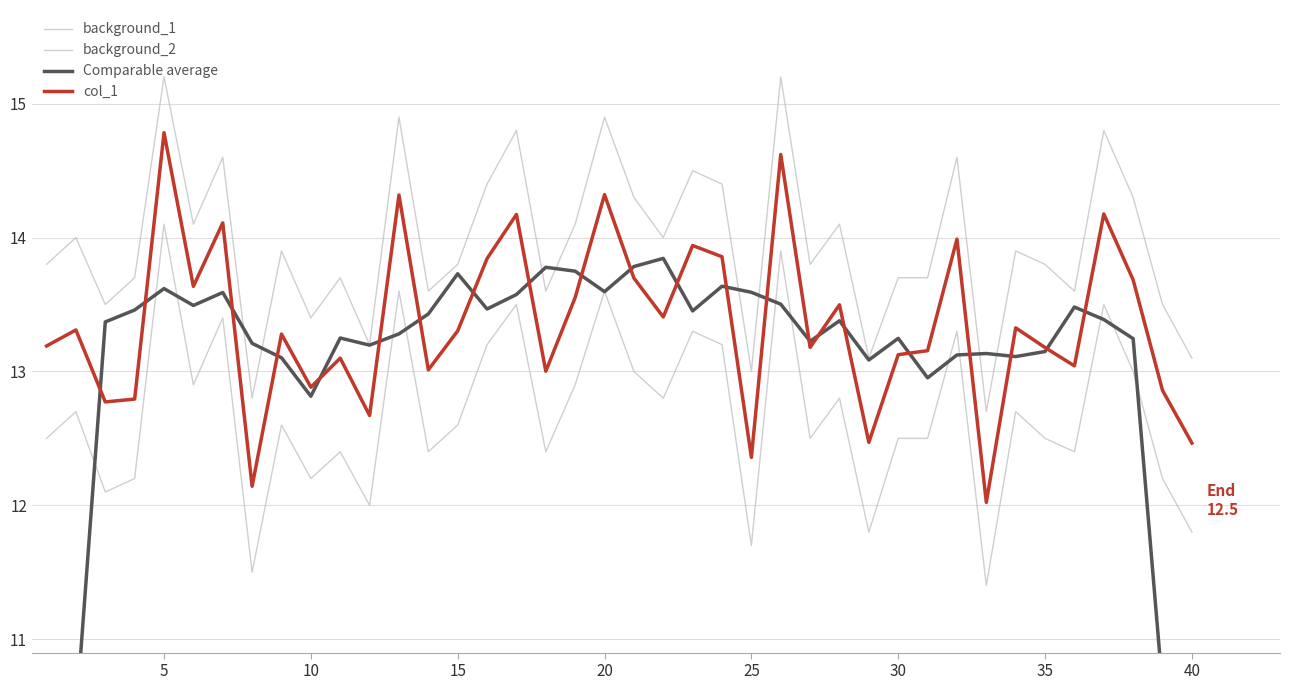

Reading left to right, extract all data points from this chart.

background_1: 13.8	14.0	13.5	13.7	15.2	14.1	14.6	12.8	13.9	13.4	13.7	13.2	14.9	13.6	13.8	14.4	14.8	13.6	14.1	14.9	14.3	14.0	14.5	14.4	13.0	15.2	13.8	14.1	13.1	13.7	13.7	14.6	12.7	13.9	13.8	13.6	14.8	14.3	13.5	13.1
background_2: 12.5	12.7	12.1	12.2	14.1	12.9	13.4	11.5	12.6	12.2	12.4	12.0	13.6	12.4	12.6	13.2	13.5	12.4	12.9	13.6	13.0	12.8	13.3	13.2	11.7	13.9	12.5	12.8	11.8	12.5	12.5	13.3	11.4	12.7	12.5	12.4	13.5	13.0	12.2	11.8
Comparable average: 7.9	10.4	13.4	13.5	13.6	13.5	13.6	13.2	13.1	12.8	13.2	13.2	13.3	13.4	13.7	13.5	13.6	13.8	13.7	13.6	13.8	13.8	13.5	13.6	13.6	13.5	13.2	13.4	13.1	13.2	13.0	13.1	13.1	13.1	13.1	13.5	13.4	13.2	10.6	7.8
col_1: 13.2	13.3	12.8	12.8	14.8	13.6	14.1	12.1	13.3	12.9	13.1	12.7	14.3	13.0	13.3	13.8	14.2	13.0	13.6	14.3	13.7	13.4	13.9	13.9	12.4	14.6	13.2	13.5	12.5	13.1	13.2	14.0	12.0	13.3	13.2	13.0	14.2	13.7	12.9	12.5